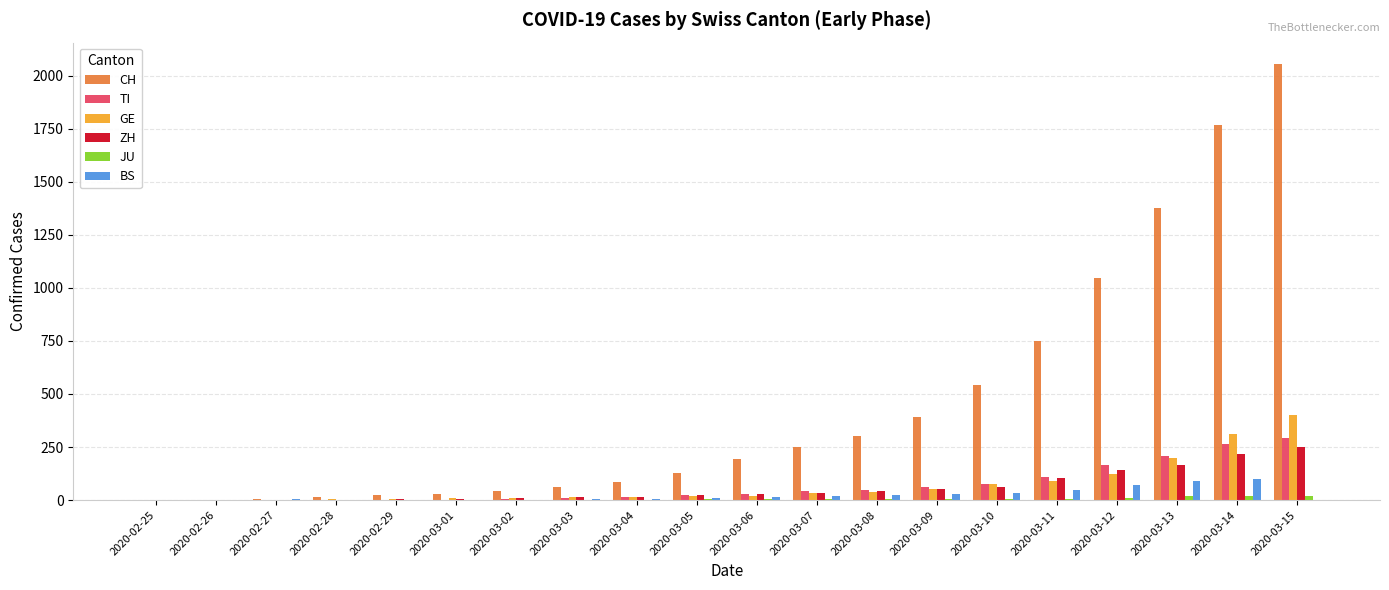

What is the sum of the TI values at 2020-03-07 and 2020-03-09?

102